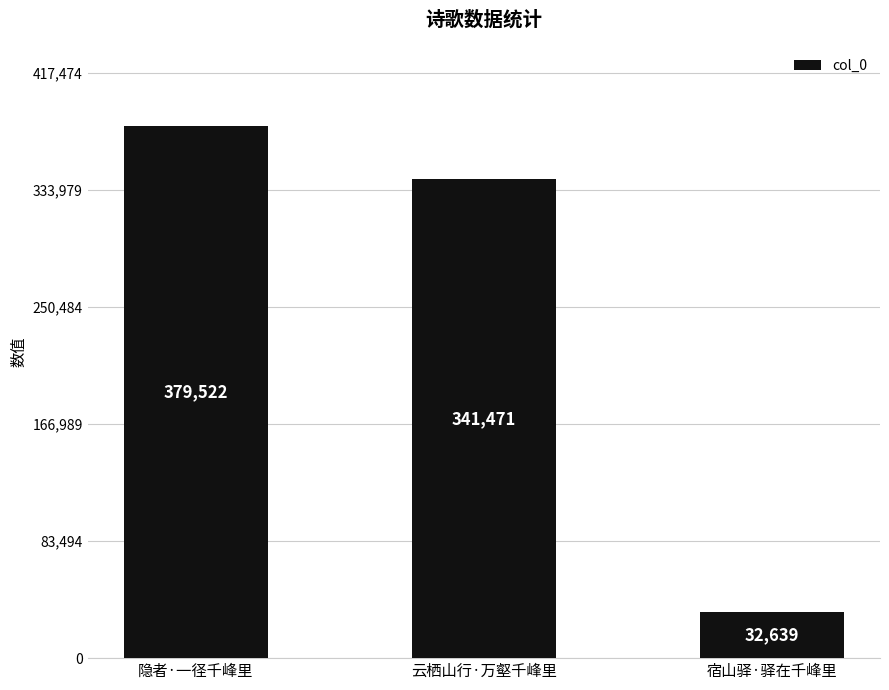

What is the value of the 3rd bar from the left?

32639